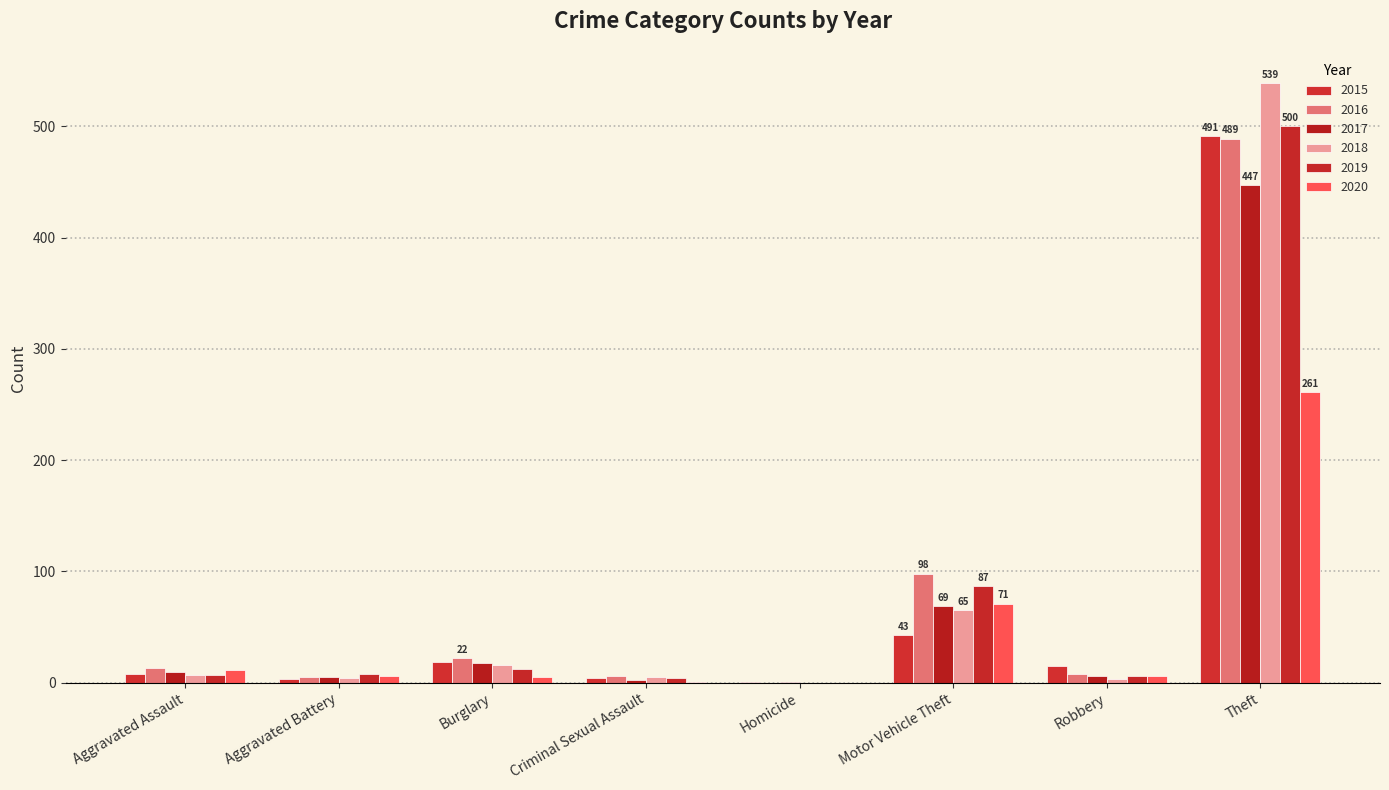

The 2020 series shows 4 at Robbery. True or false?

False